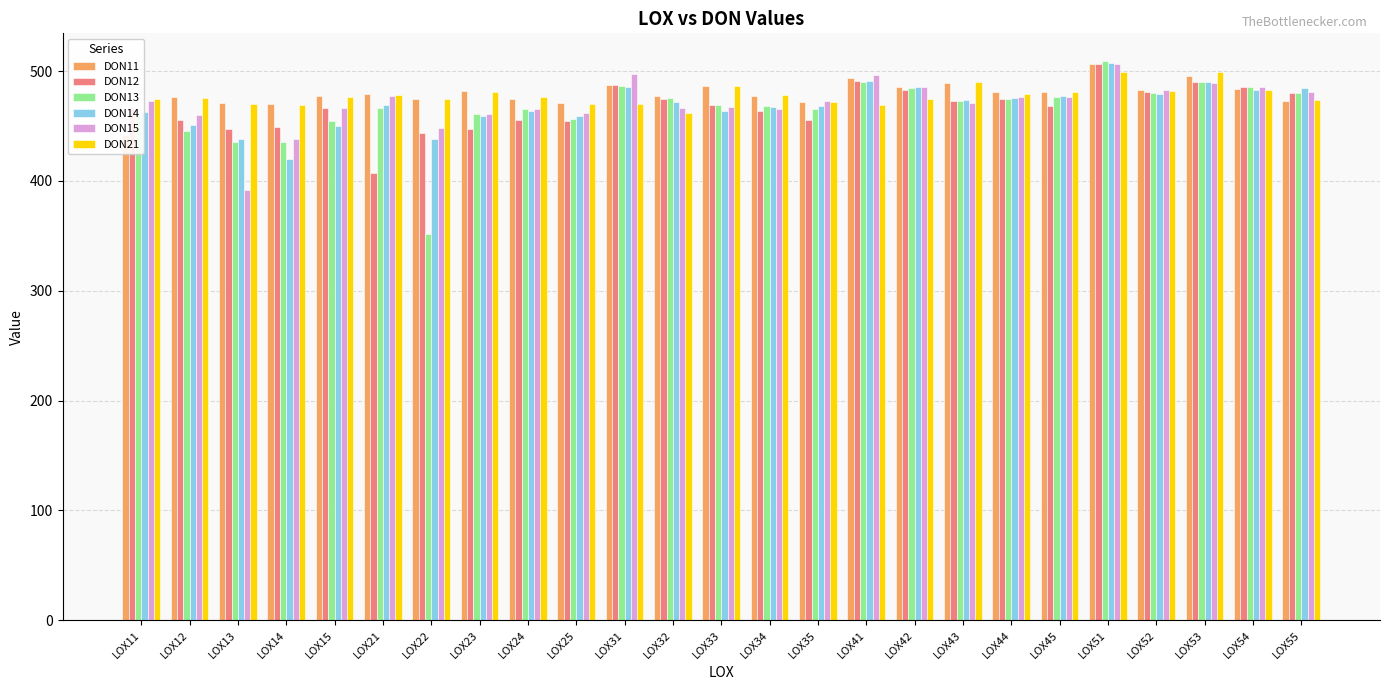

What is the minimum value for DON13?

352.1